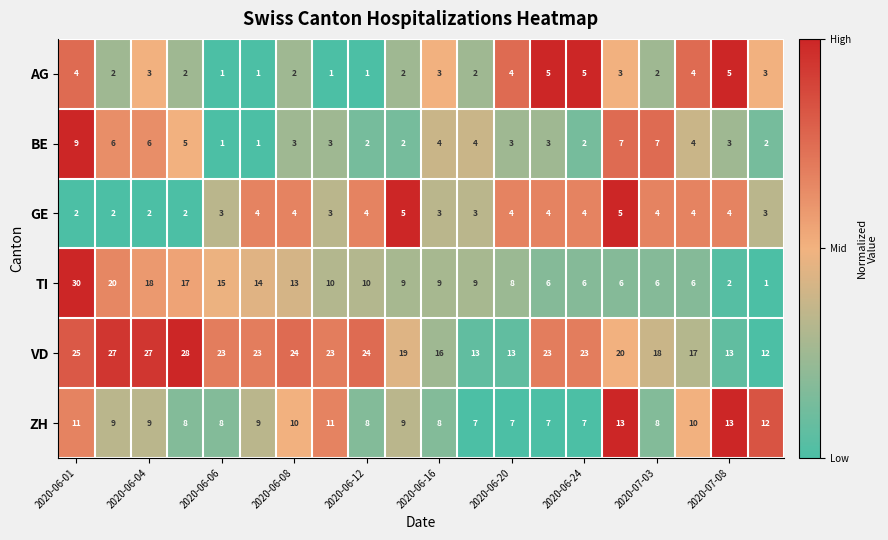

Count the GE values in the range 3 to 4.

14